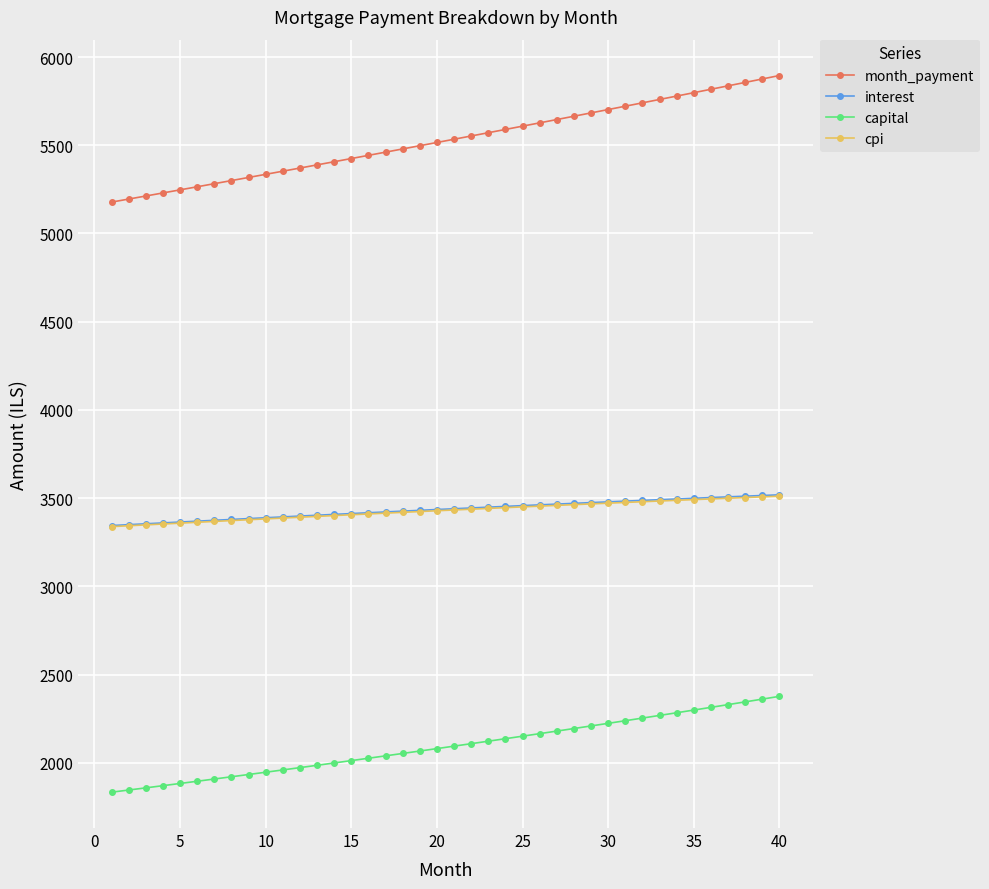

True or false: cpi and capital intersect in this chart.

False